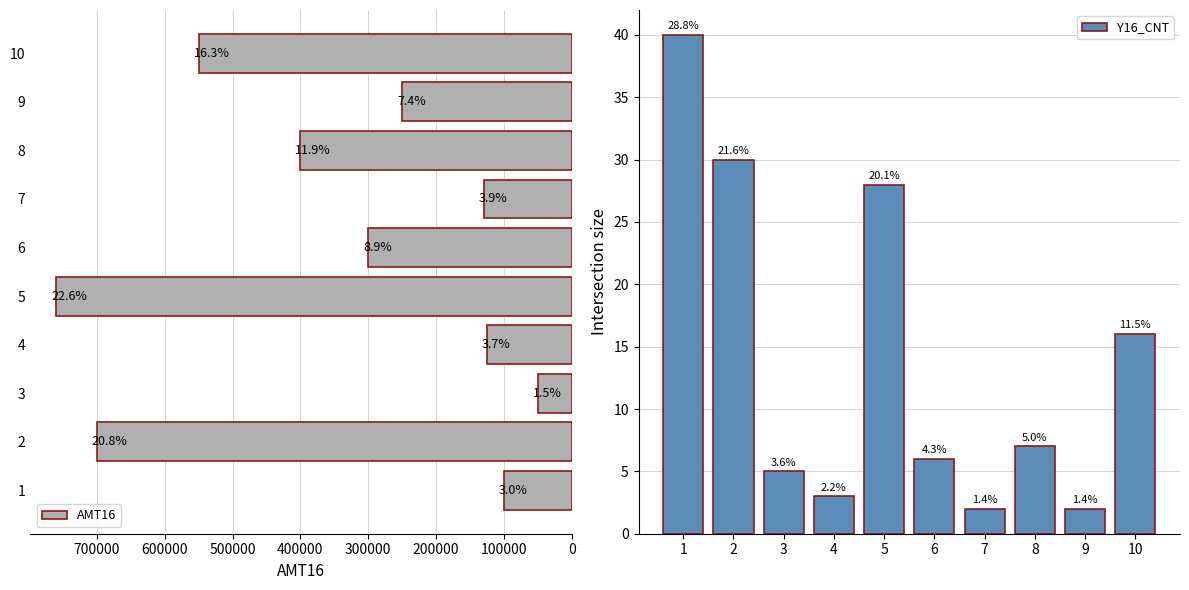

Reading left to right, extract all data points from this chart.

AMT16: 100000	700000	50000	125000	760000	300000	130000	400000	250000	550000
Y16_CNT: 40	30	5	3	28	6	2	7	2	16